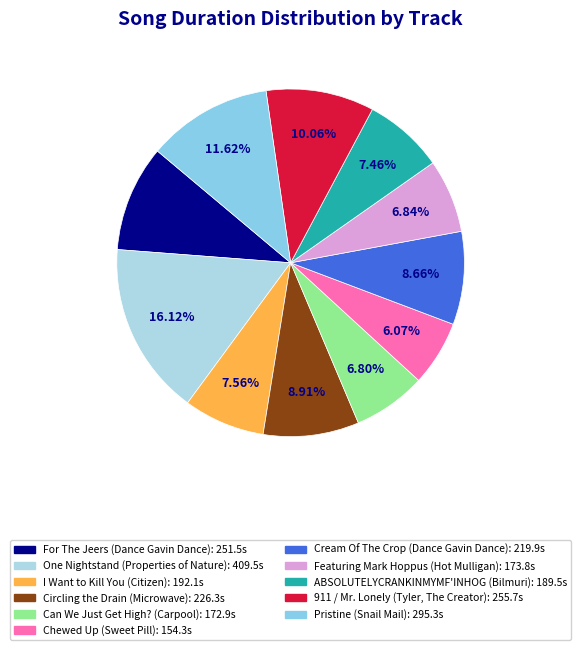

Is there any slice that represents more than half of the pie?

No